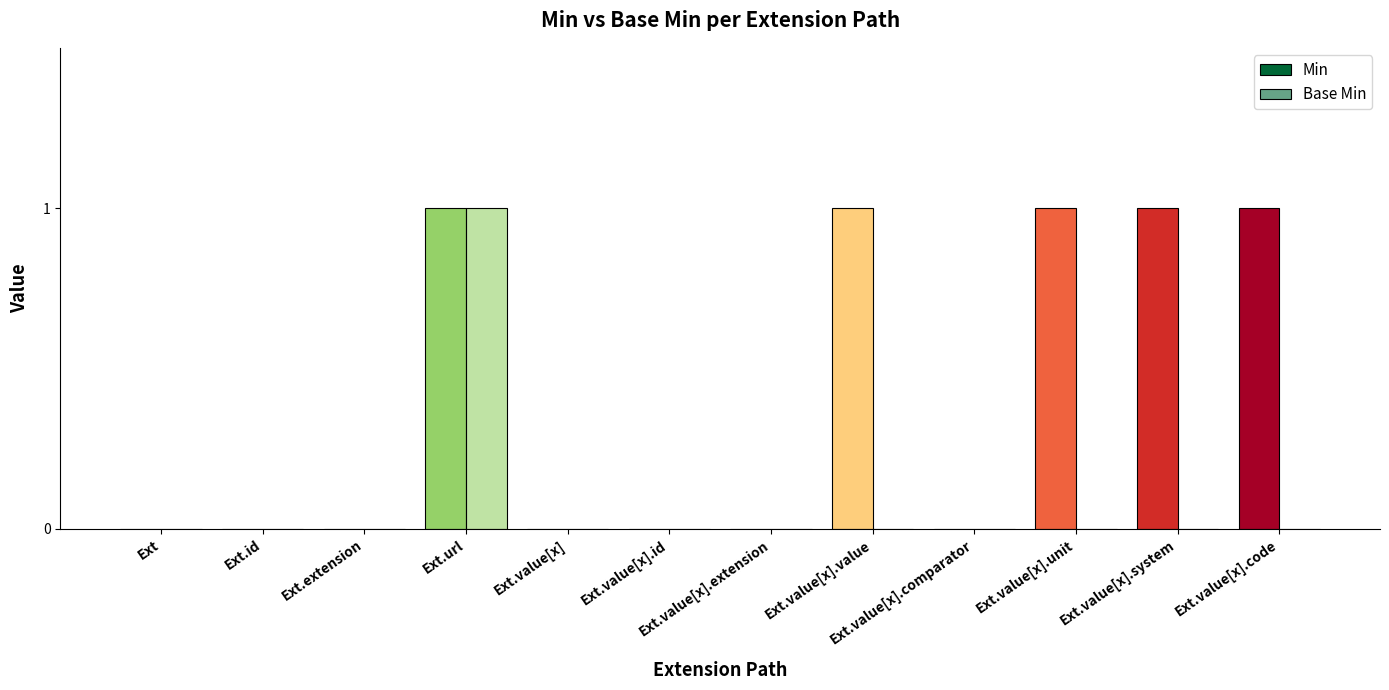

What is the highest value of the Base Min series?

1